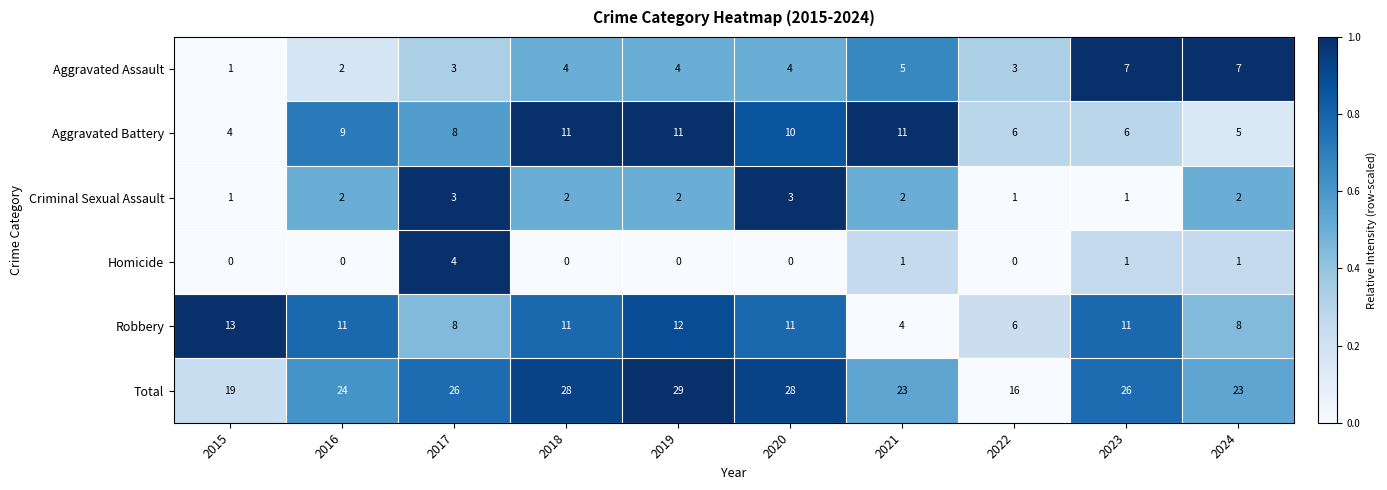

At 2021, list the series in order from largest to smallest.

Total, Aggravated Battery, Aggravated Assault, Robbery, Criminal Sexual Assault, Homicide